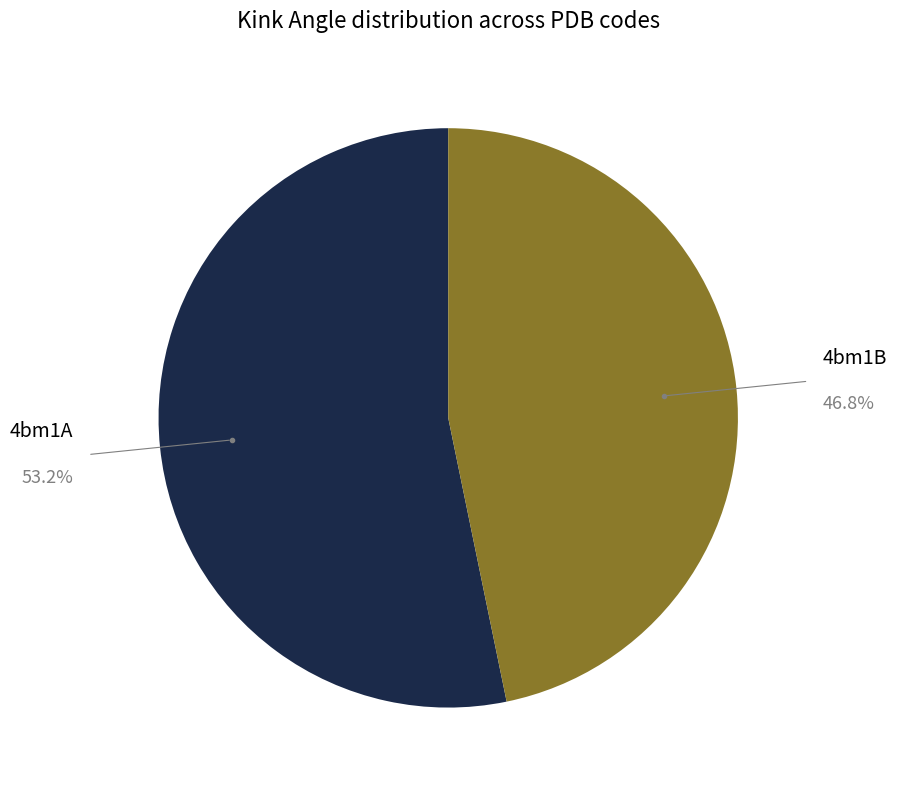

Is there a majority slice in this chart?

Yes